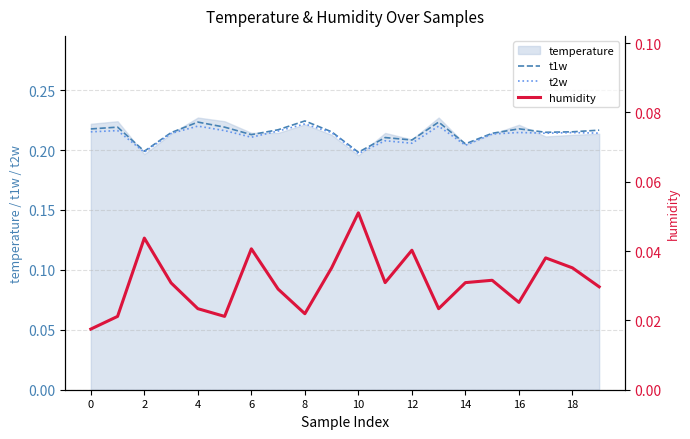

Count the humidity values in the range 0 to 1.

20